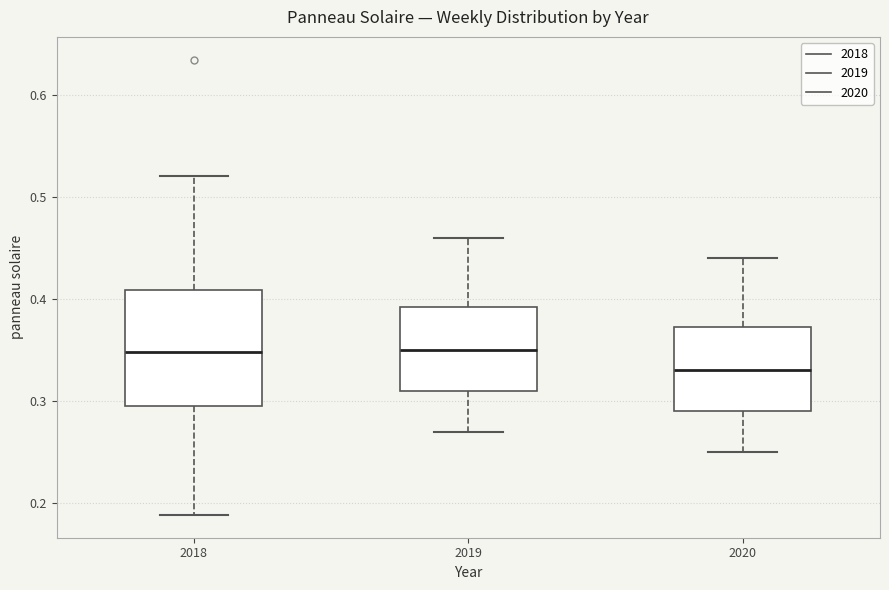

Reading left to right, read every box against the y-axis: the position of its median line, the range the box covers, and the ends of its whiskers. The values are not printed on the chart, so give them approximately, as read against the axis.

2018: median 0.35, box 0.30 to 0.41, whiskers 0.19 to 0.52
2019: median 0.35, box 0.31 to 0.39, whiskers 0.27 to 0.46
2020: median 0.33, box 0.29 to 0.37, whiskers 0.25 to 0.44